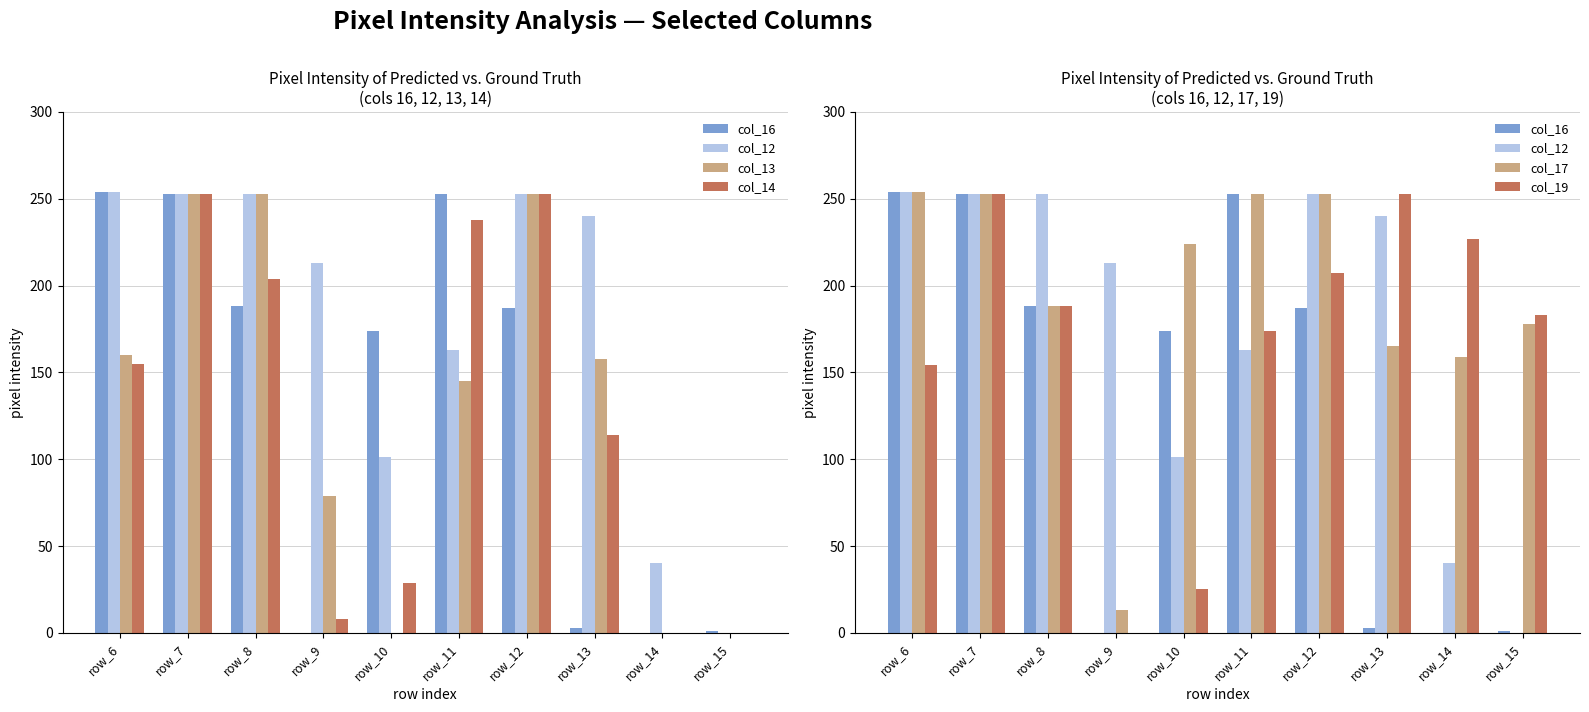

How many positive values does the col_12 series have?

9